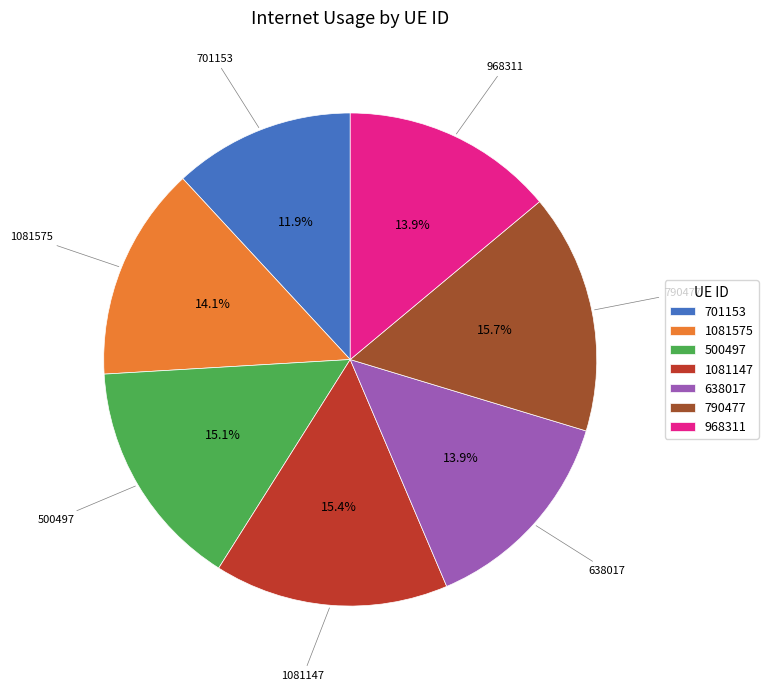

Does any single category account for the majority?

No